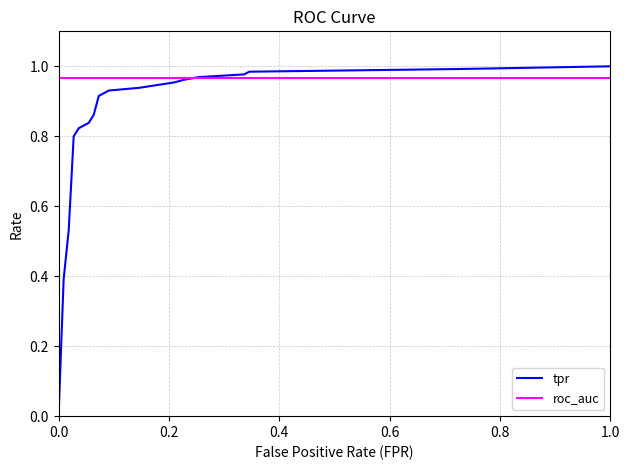

List the series in order of their overall mean, highest first.

roc_auc, tpr